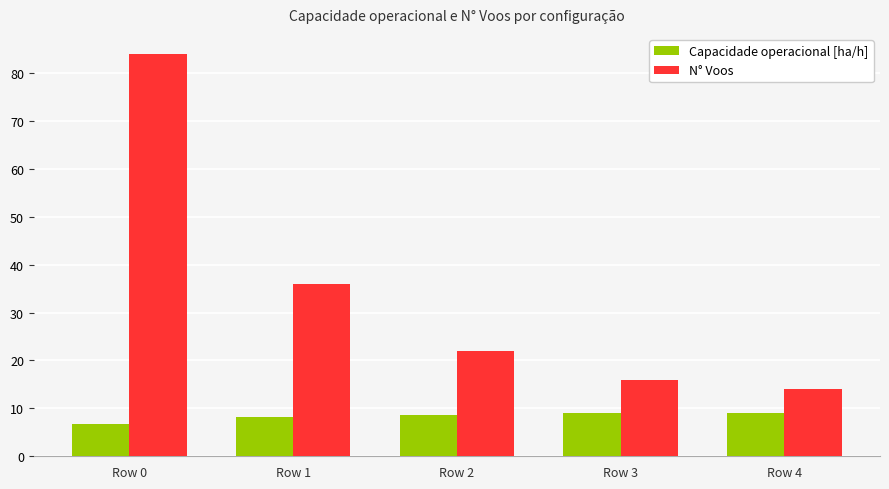

What is the total value across all series at Row 1?

44.2